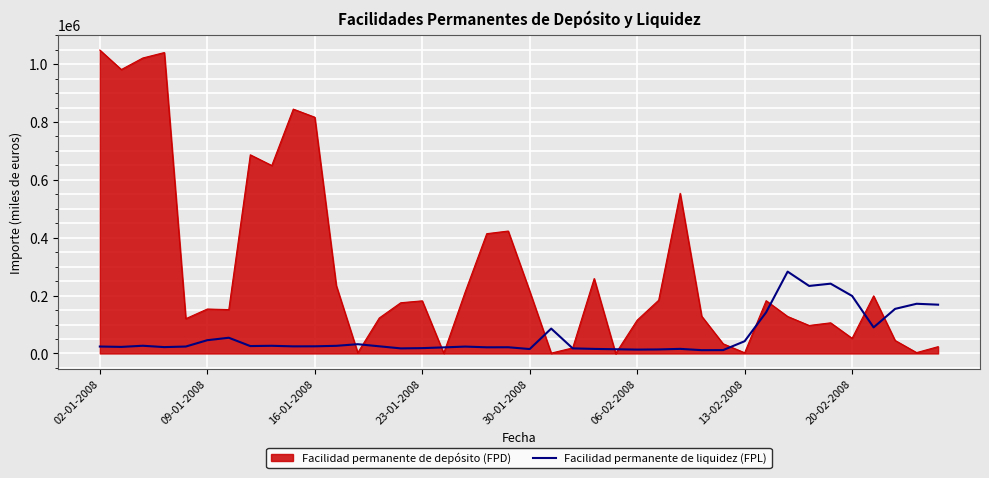

Which series has the largest range (max minus min)?

Facilidad permanente de depósito (FPD)